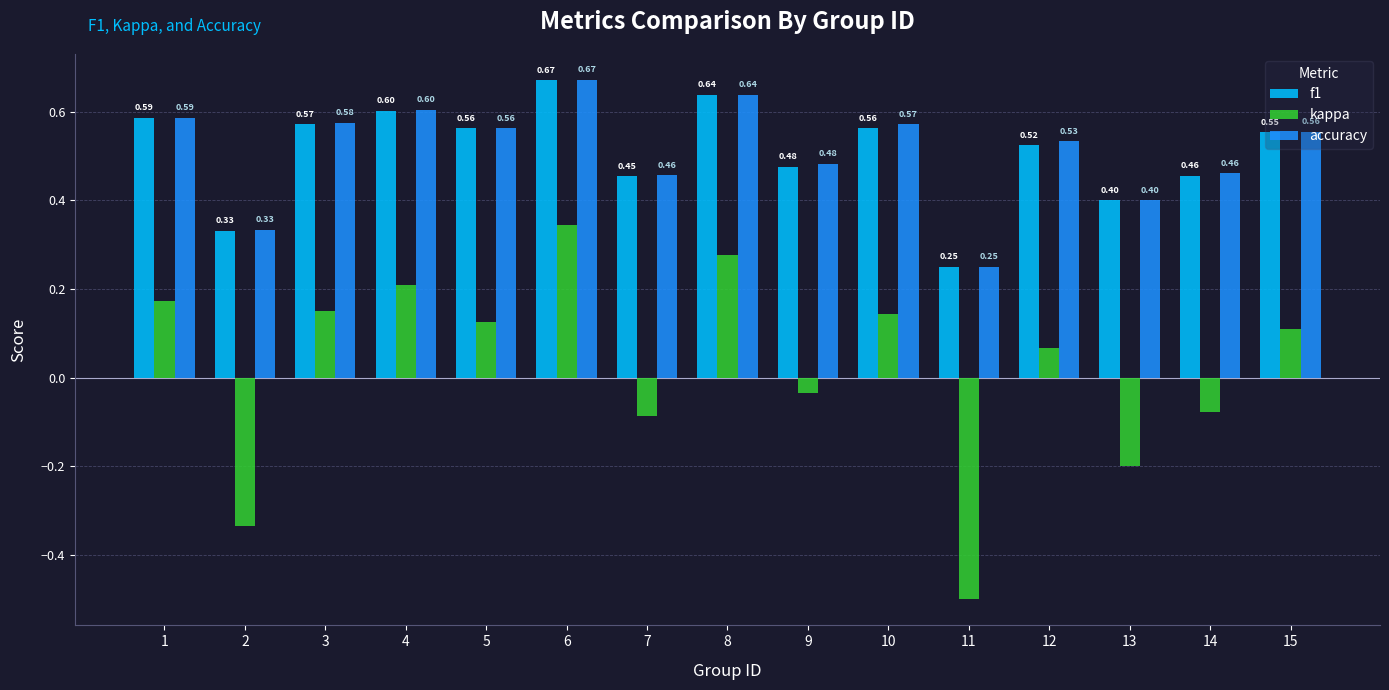

Which series has the largest total across all categories?

accuracy